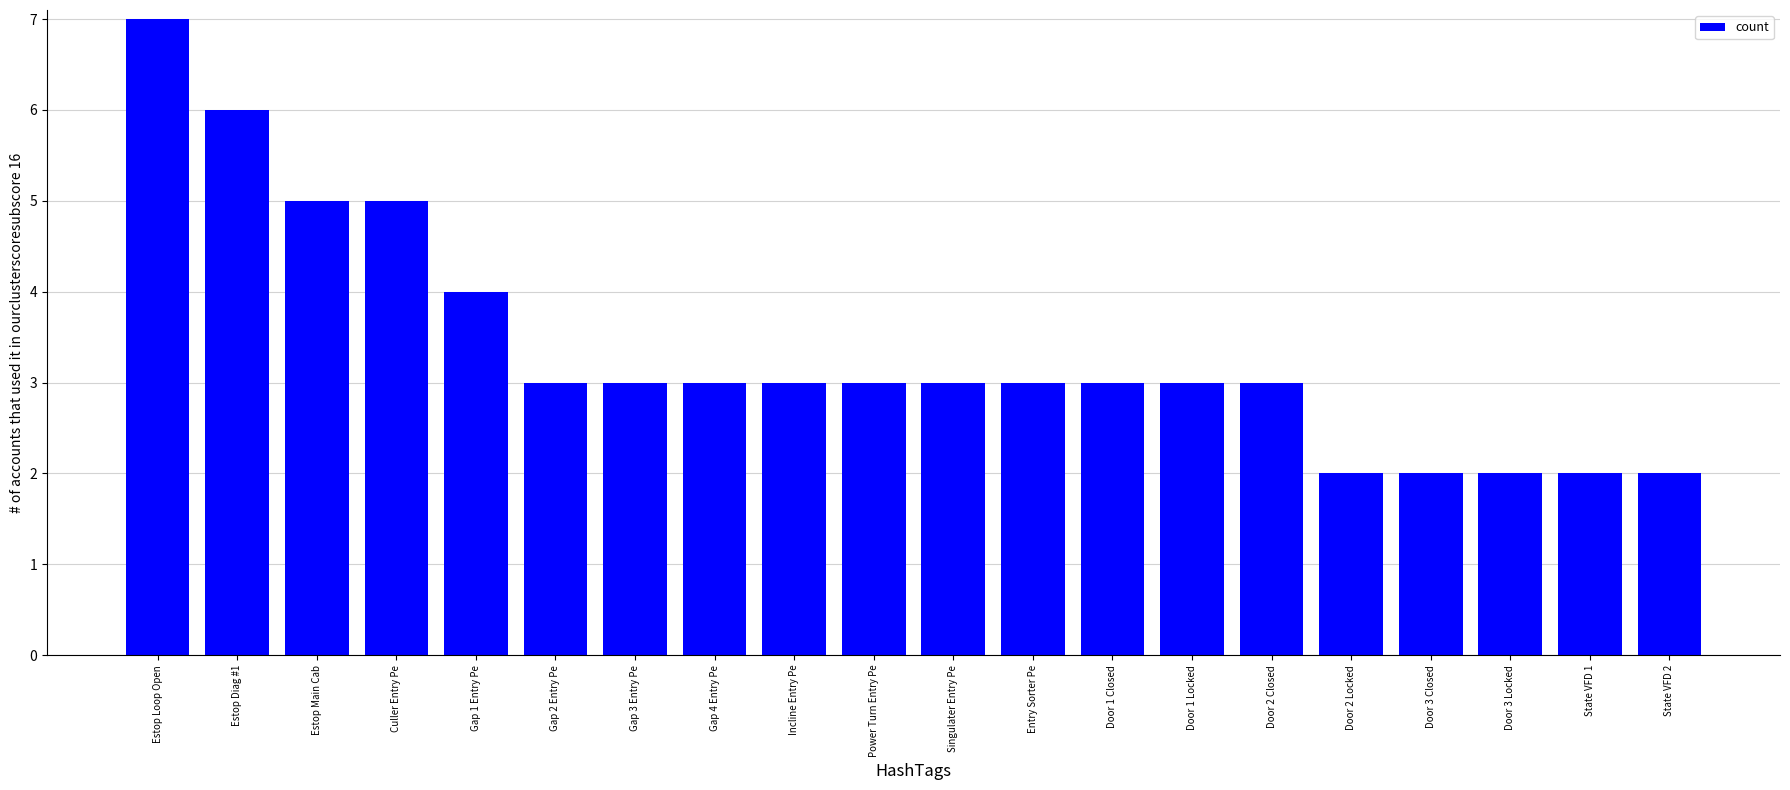

Where does the data first go above 3?

Estop Loop Open